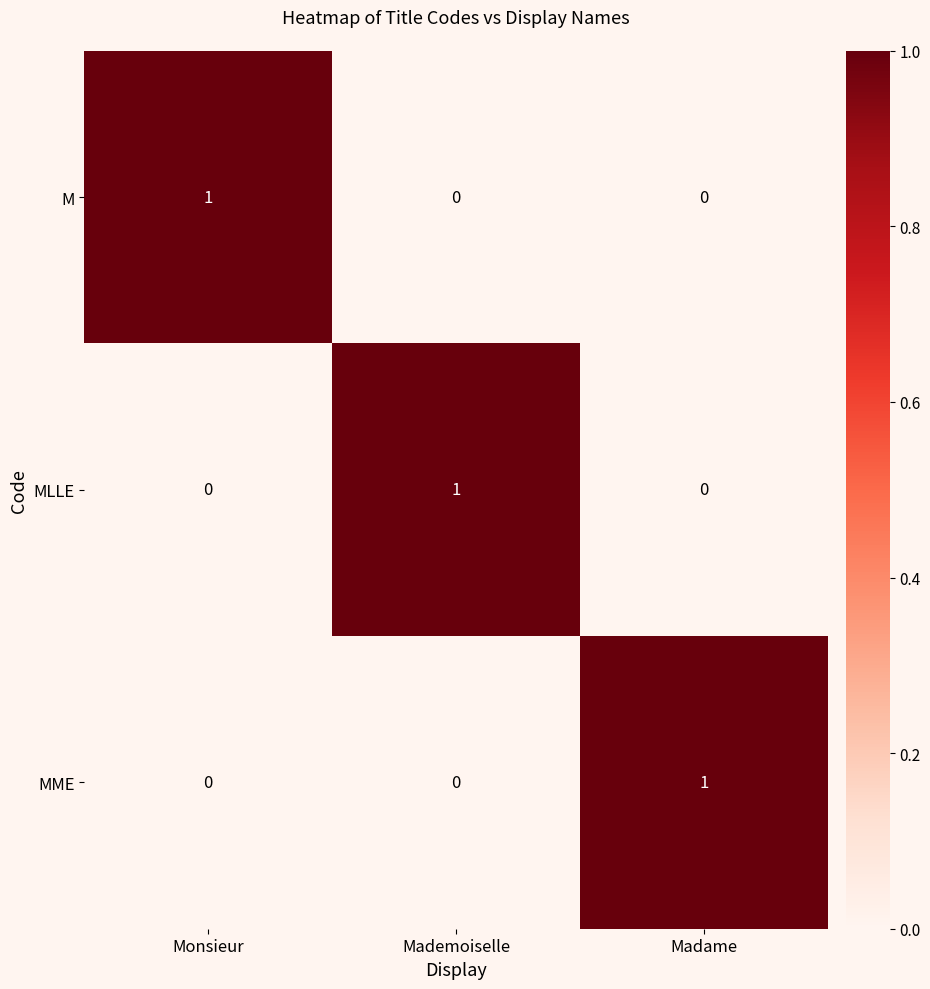

Count the number of data series in this chart.

3